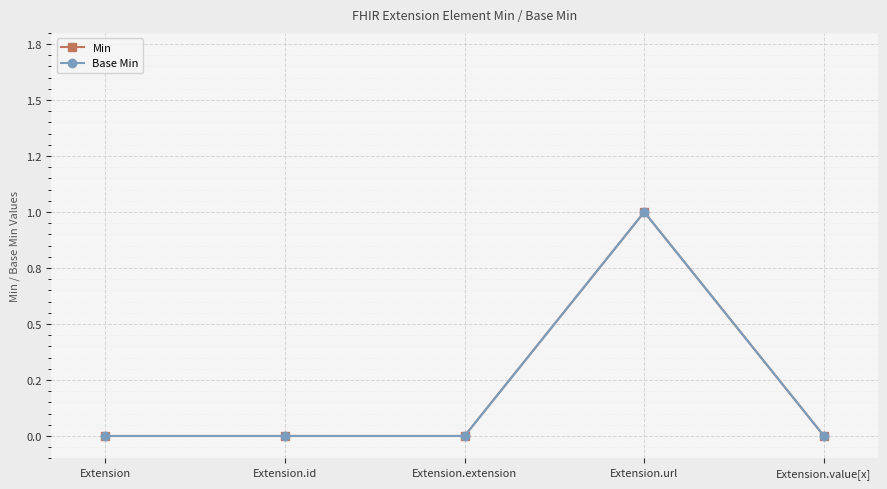

At how many categories does at least one series exceed 0?

1